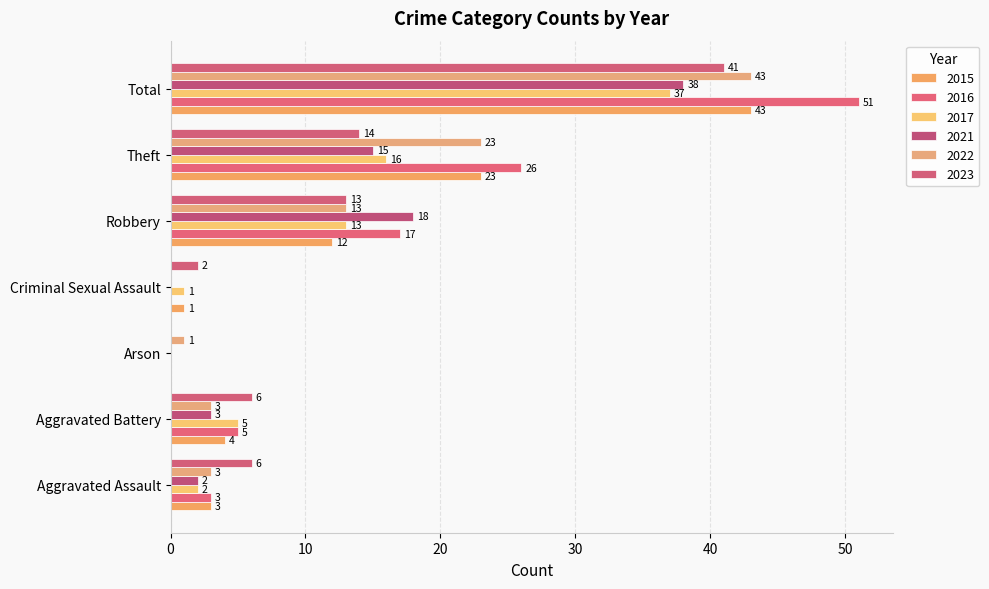

How many categories are shown in the chart?

7